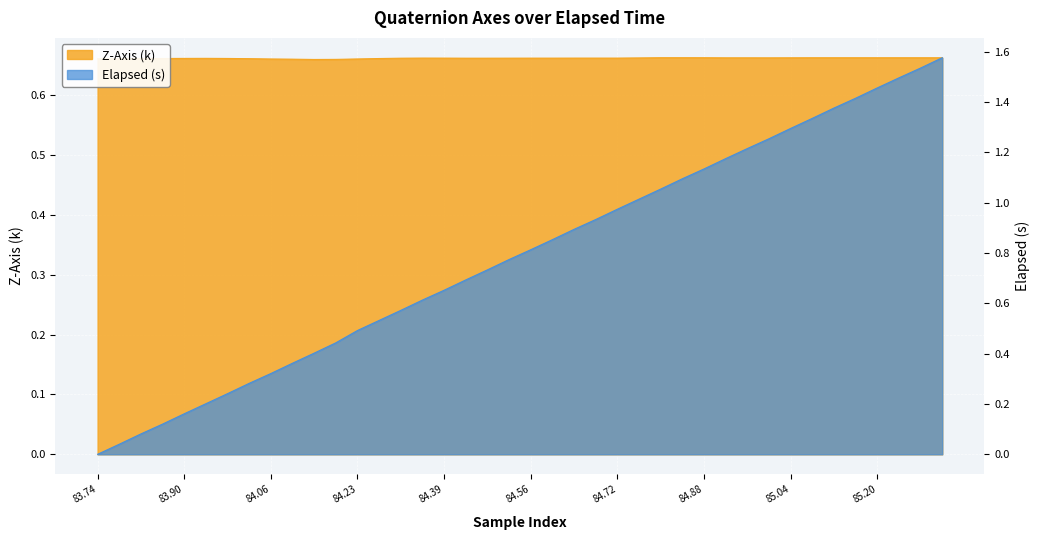

Where is the first local minimum for z_axis?

10